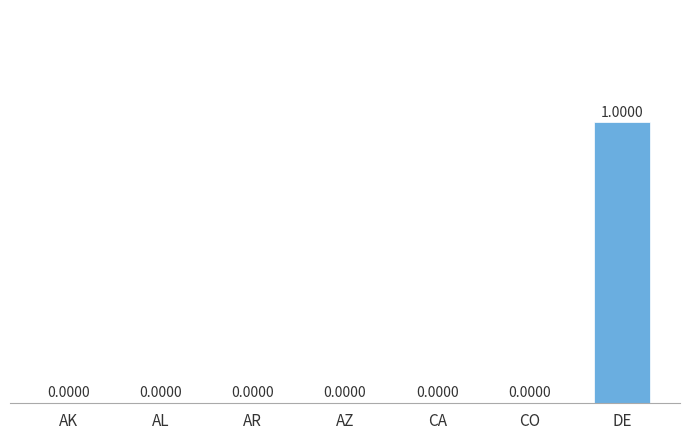

Which category has the highest value across all series?

DE